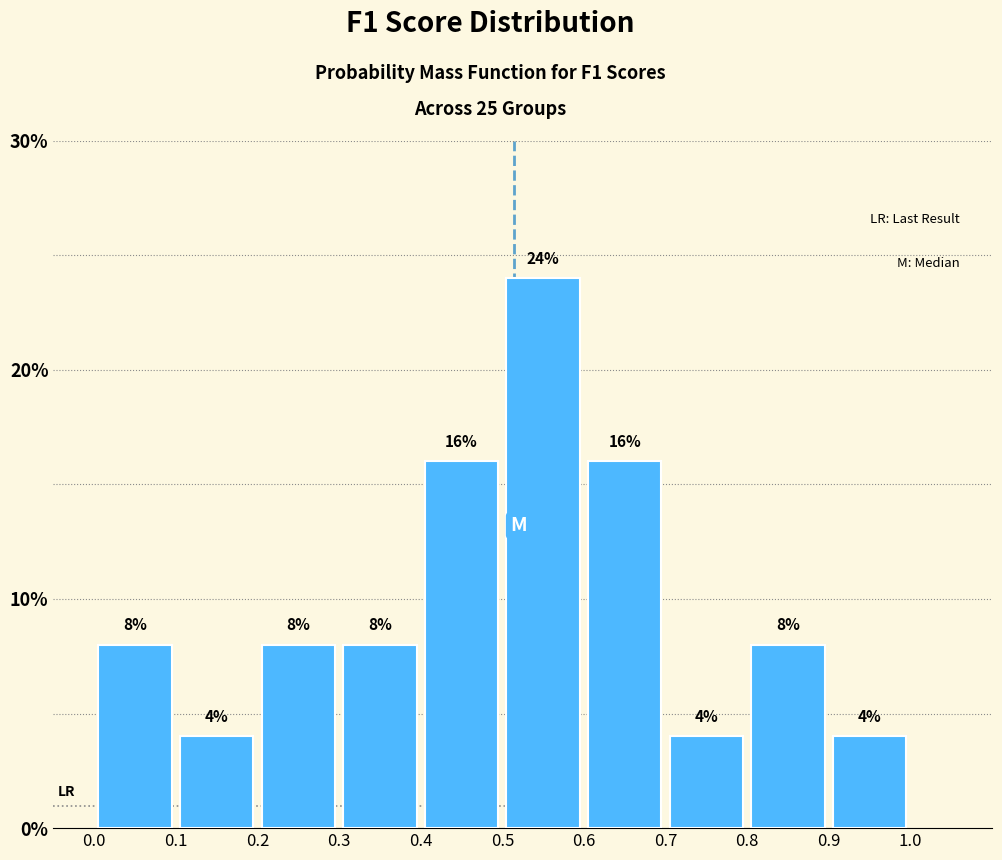

What is the height of the bar covering 0.3 to 0.4 on the x-axis?

8